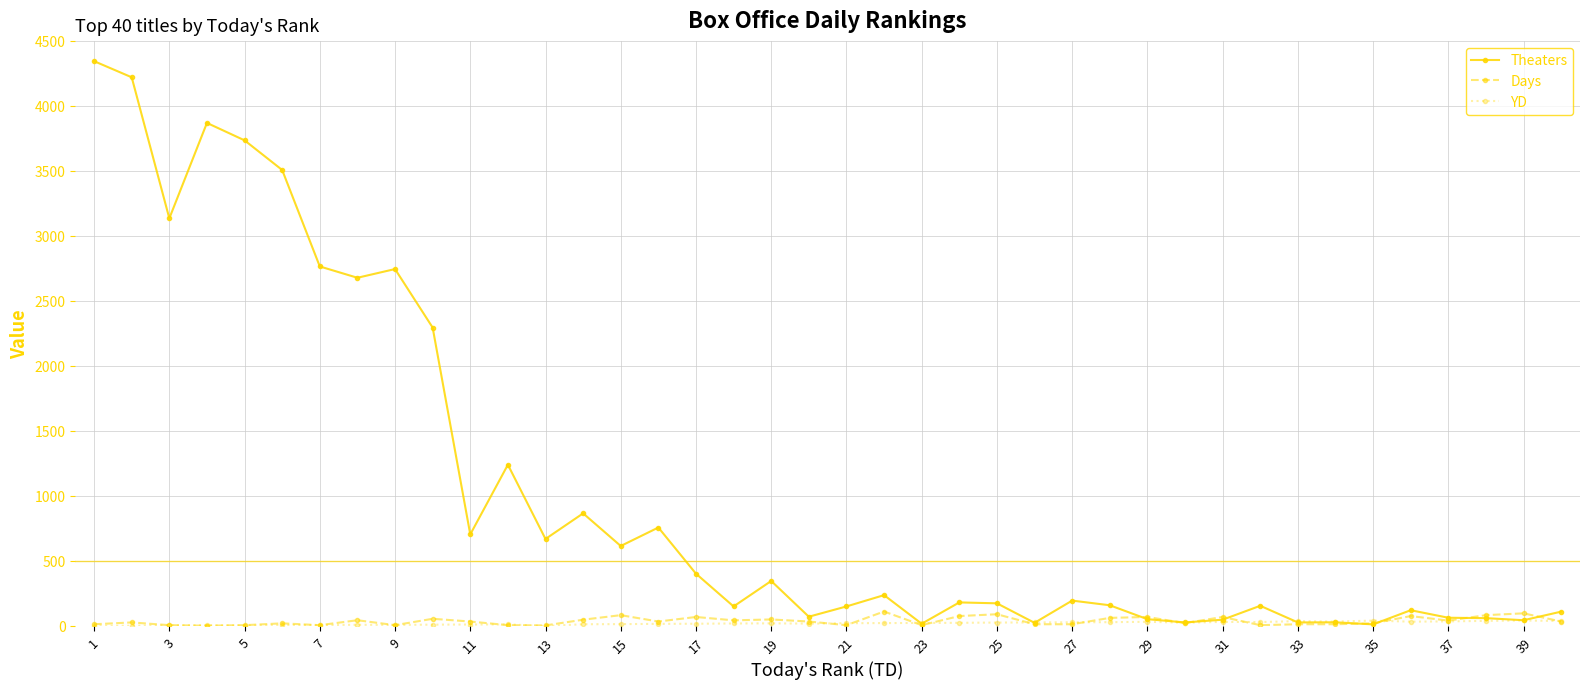

Which series has the largest range (max minus min)?

Theaters